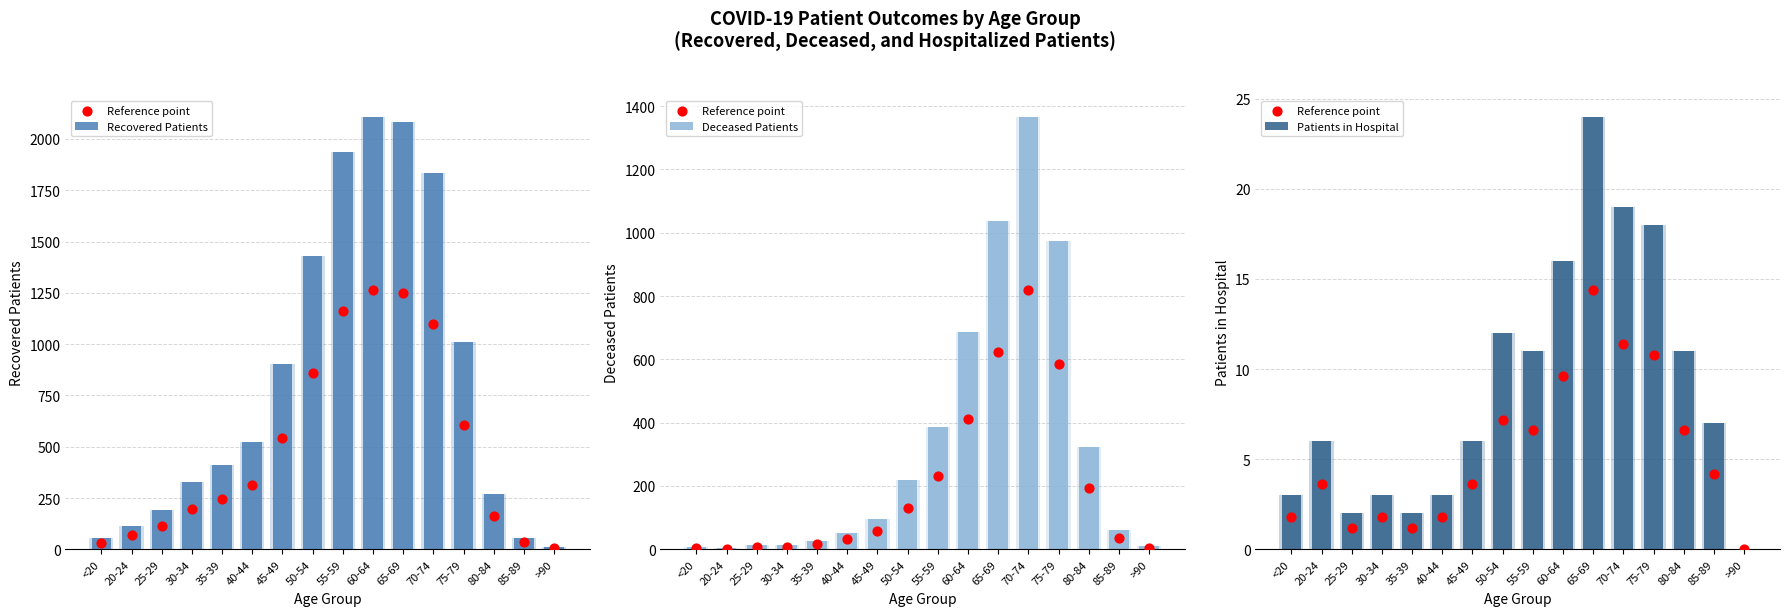

At how many categories does at least one series exceed 298?

11